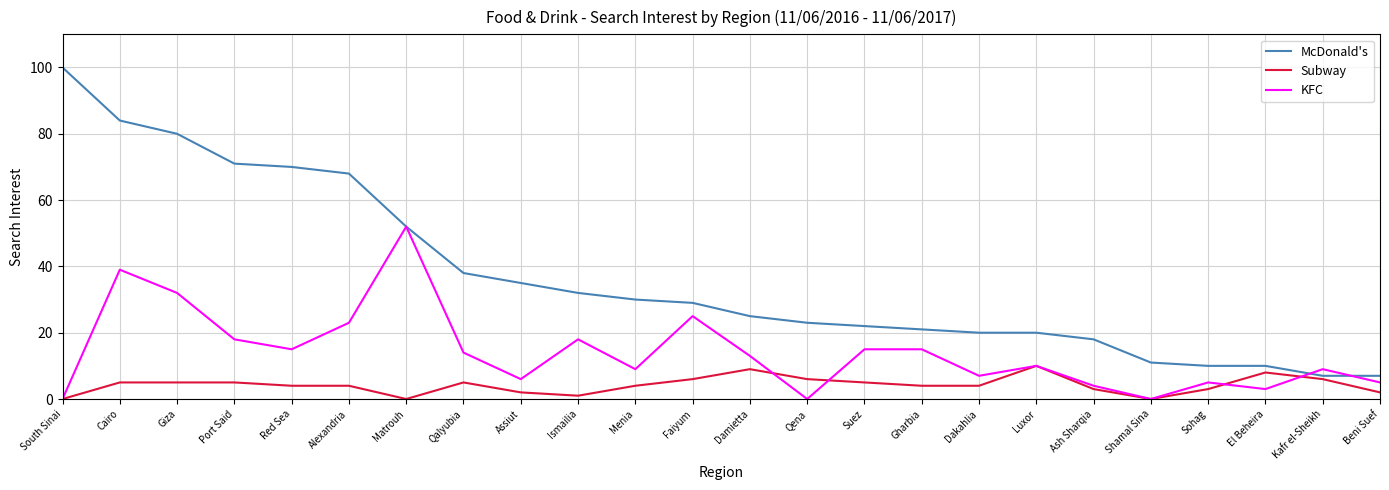

Is the value of McDonald's at Faiyum greater than the value of Subway at Menia?

Yes